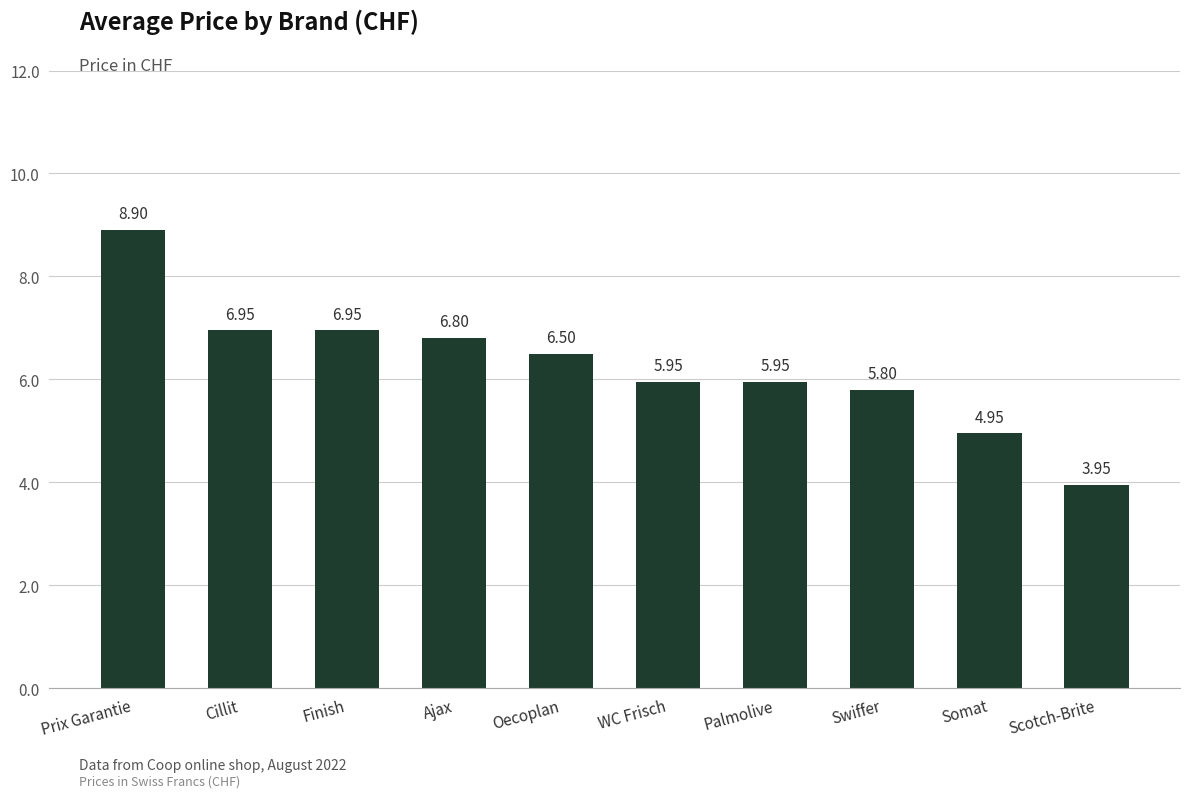

Where does the data first go above 6?

Prix Garantie